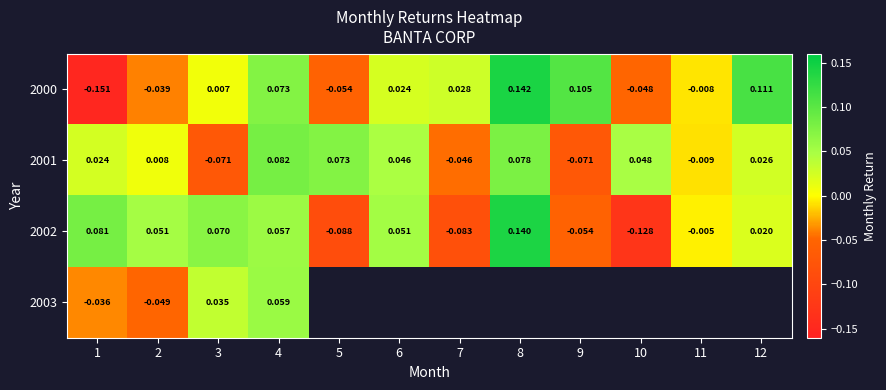

Is the value of 2001 at 7 greater than the value of 2002 at 11?

No